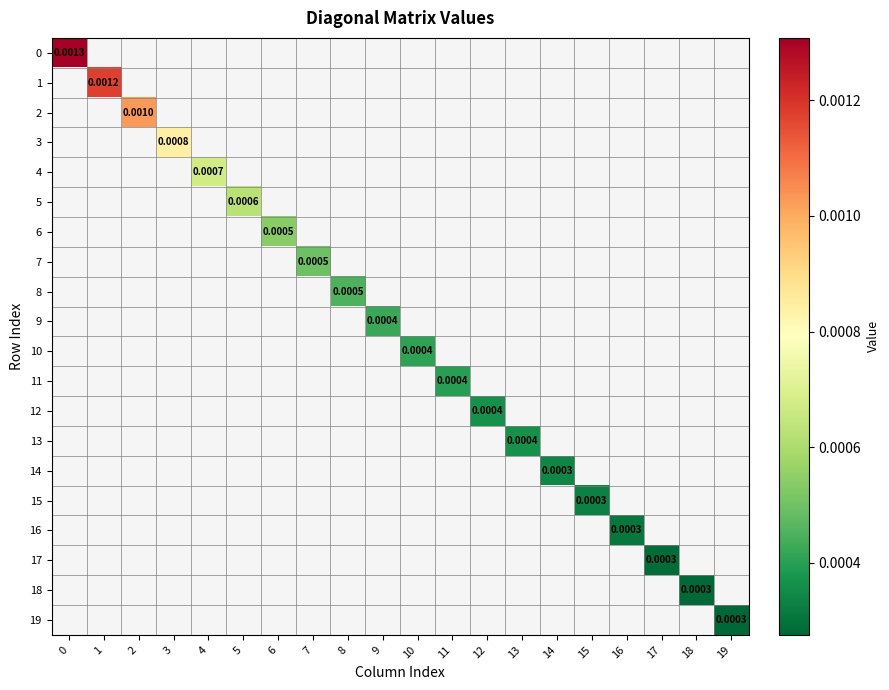

At how many categories does at least one series exceed 0?

20